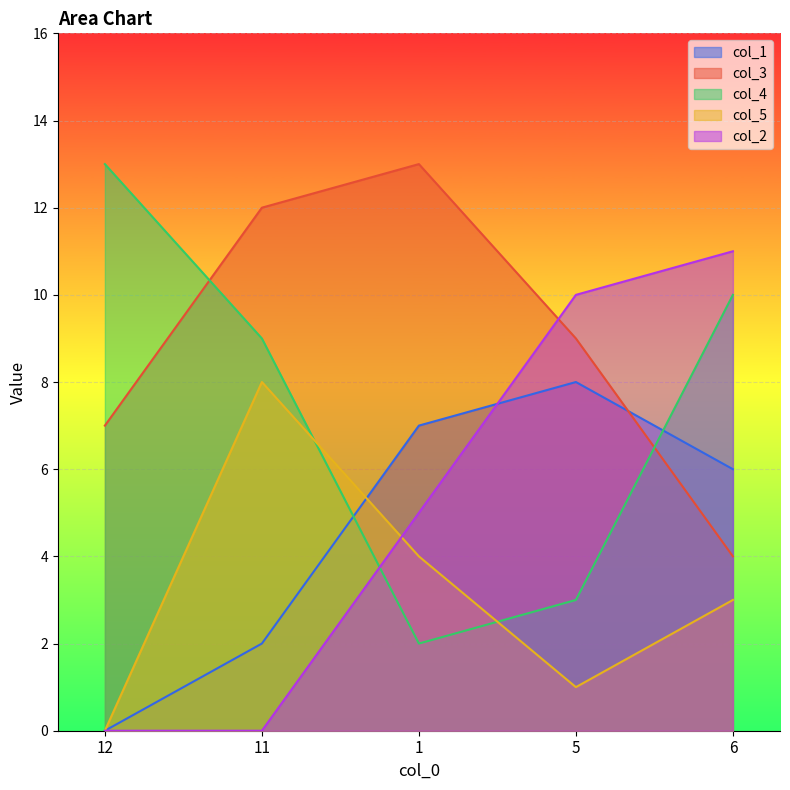

Rank the series at 11 from lowest to highest value.

col_2, col_1, col_5, col_4, col_3